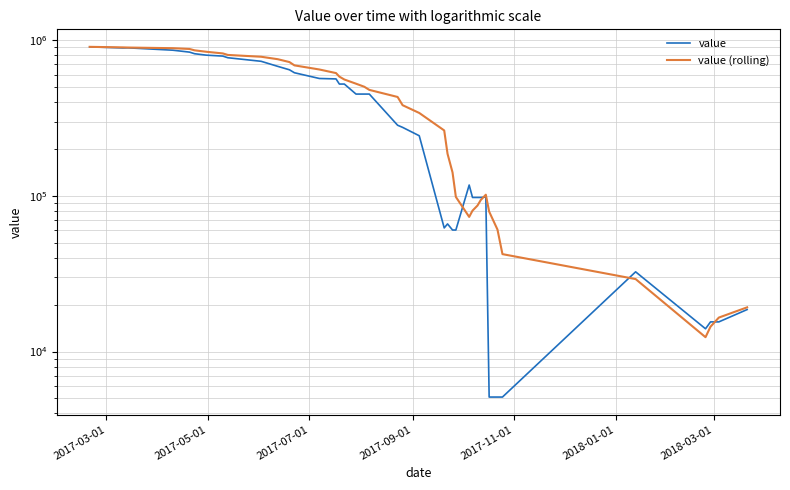

What is the average value of the value (rolling) series?

430008.0